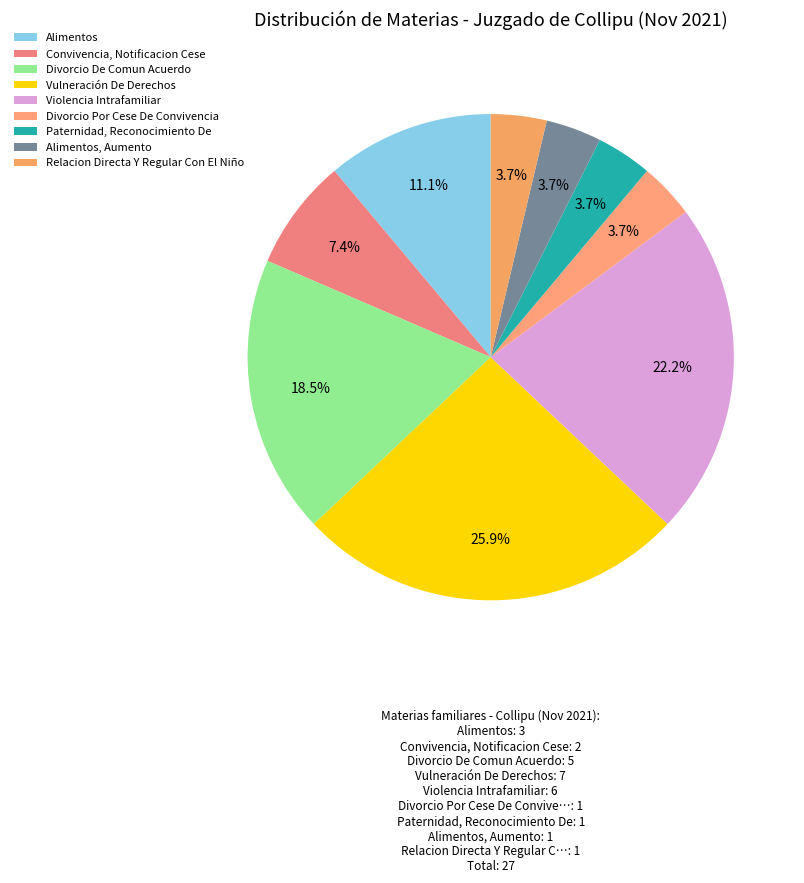

Is Alimentos, Aumento the majority of the pie?

No